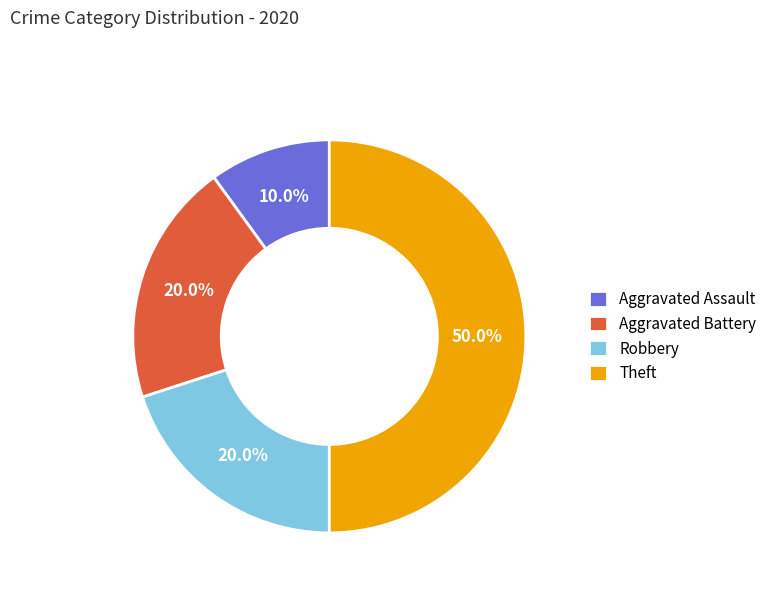

What is the ratio of the value at Aggravated Assault to the value at Robbery?

0.5